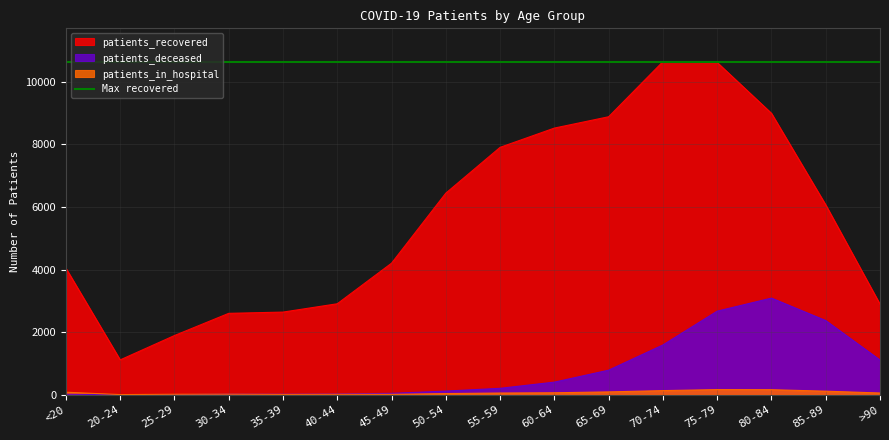

What is the difference between the highest and lowest values at 35-39?

2629